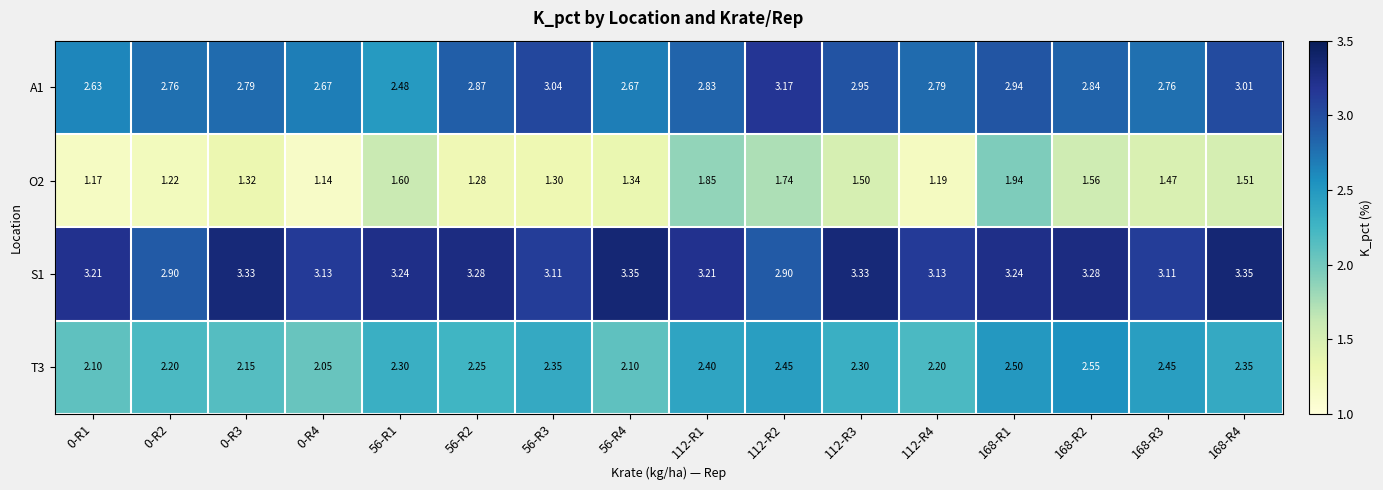

At which category does the chart reach its peak across all series?

56-R4